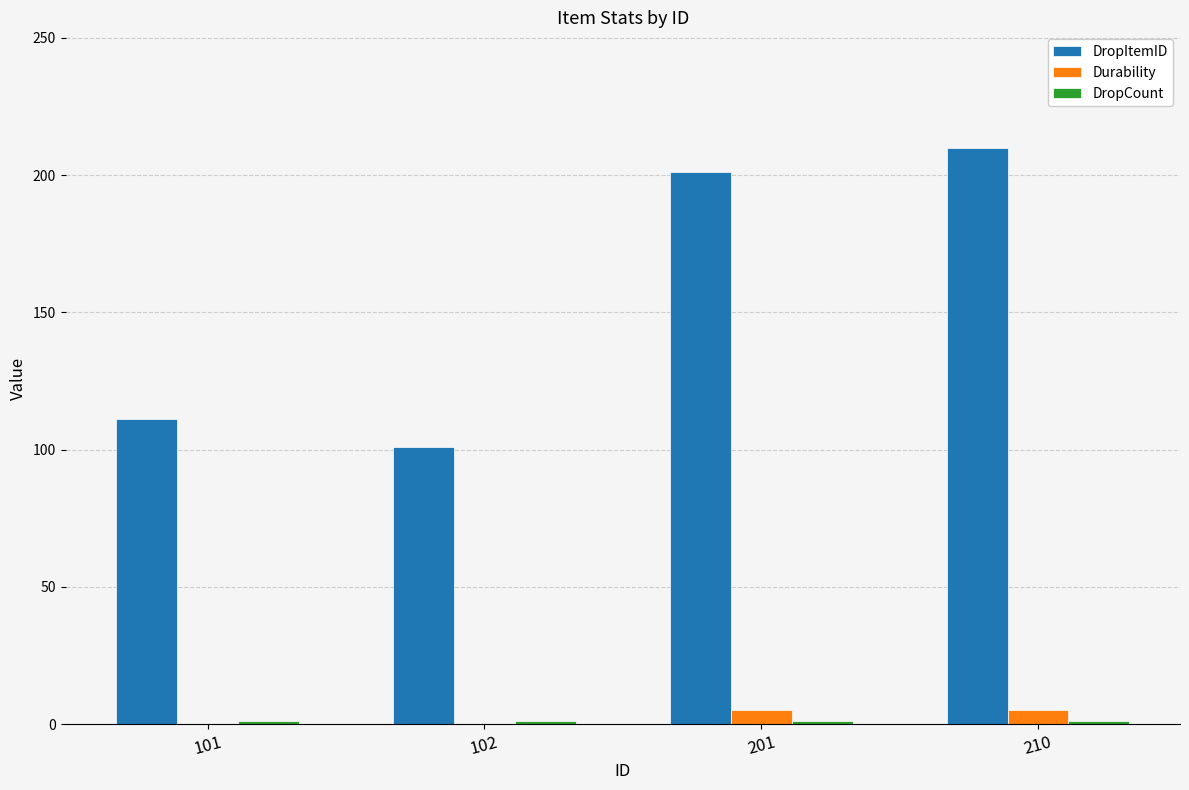

Which series changed the most between 102 and 210?

DropItemID